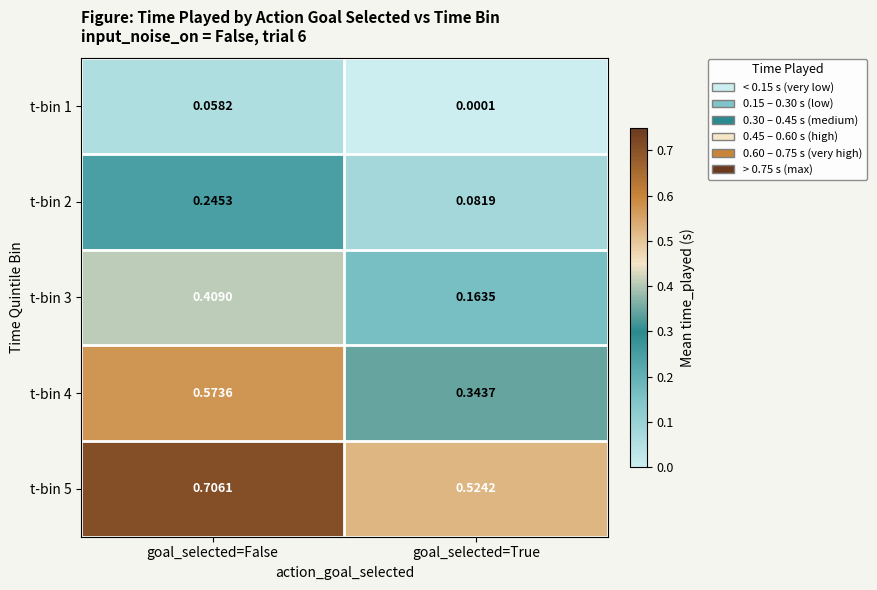

At which category is the sum across all series the highest?

goal_selected=False